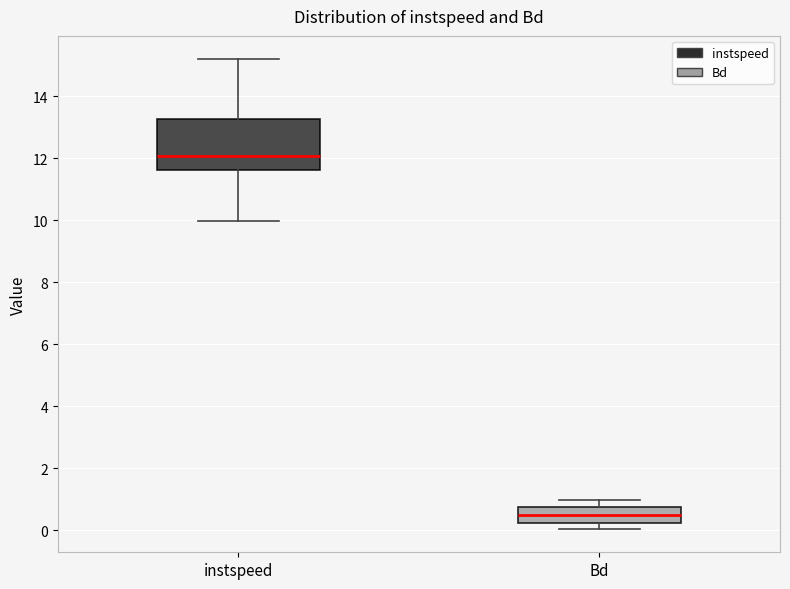

Which box has the highest median line?

instspeed